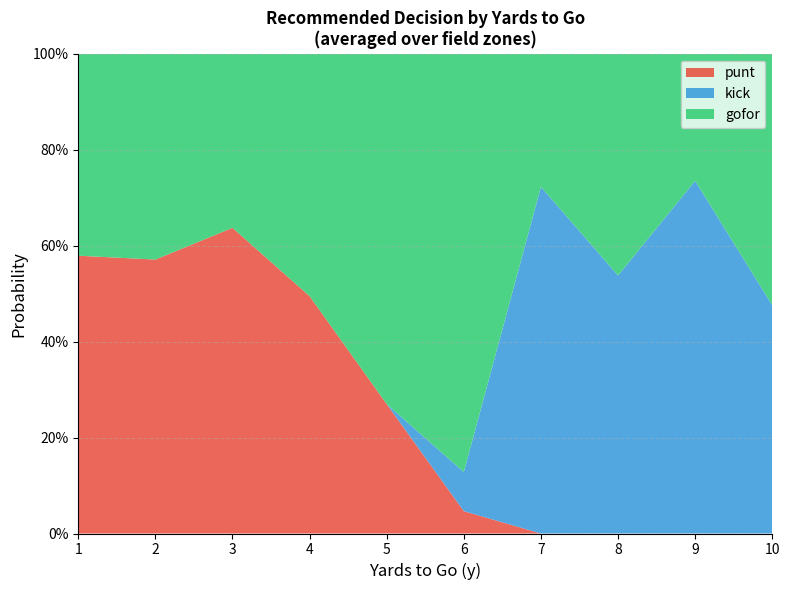

What are all the series names shown in the legend?

punt, kick, gofor